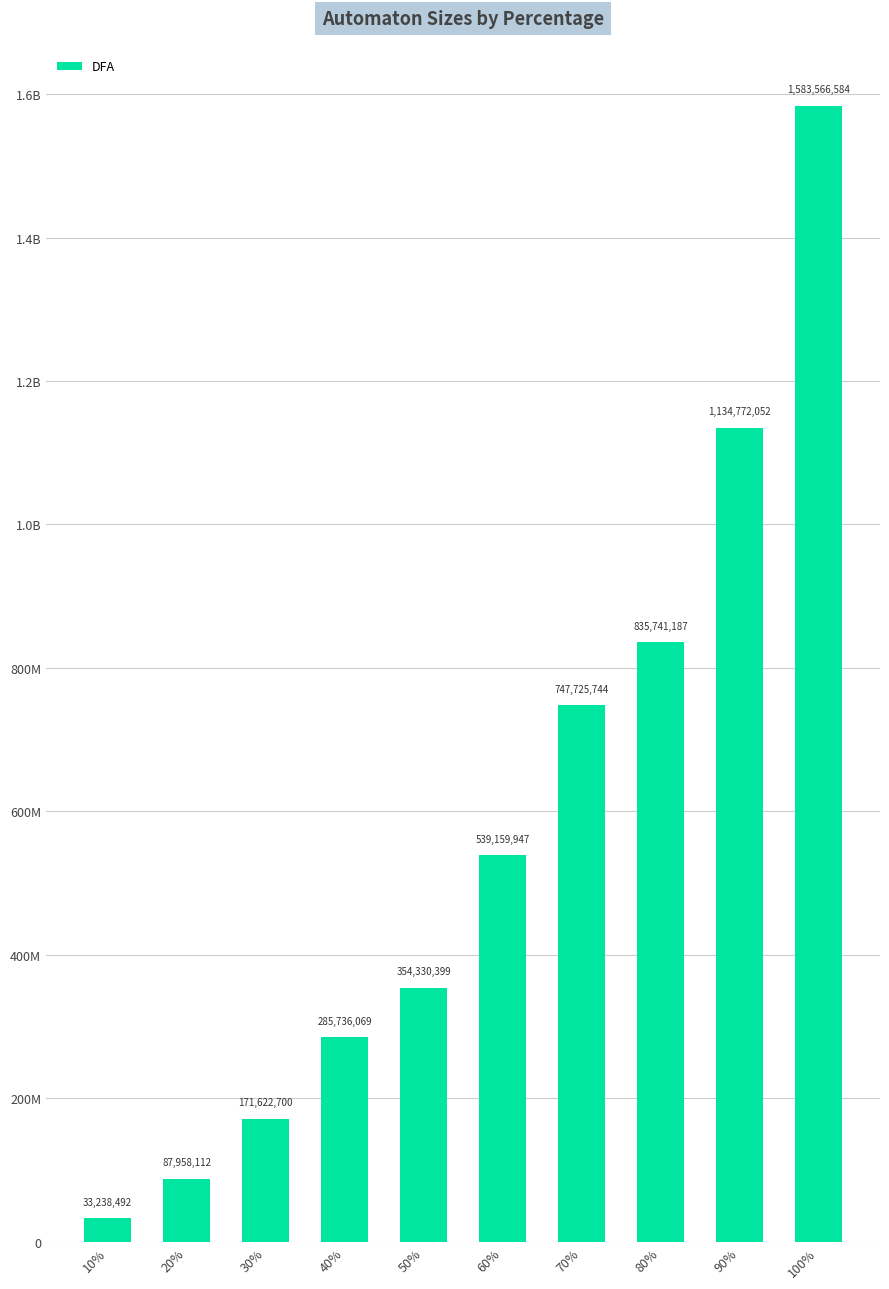

Are the bars horizontal?

No